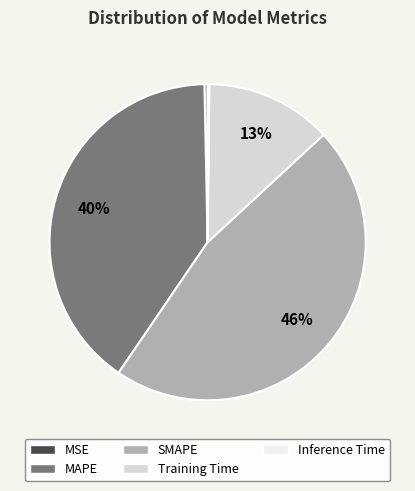

Does MAPE account for over 50% of the chart?

No